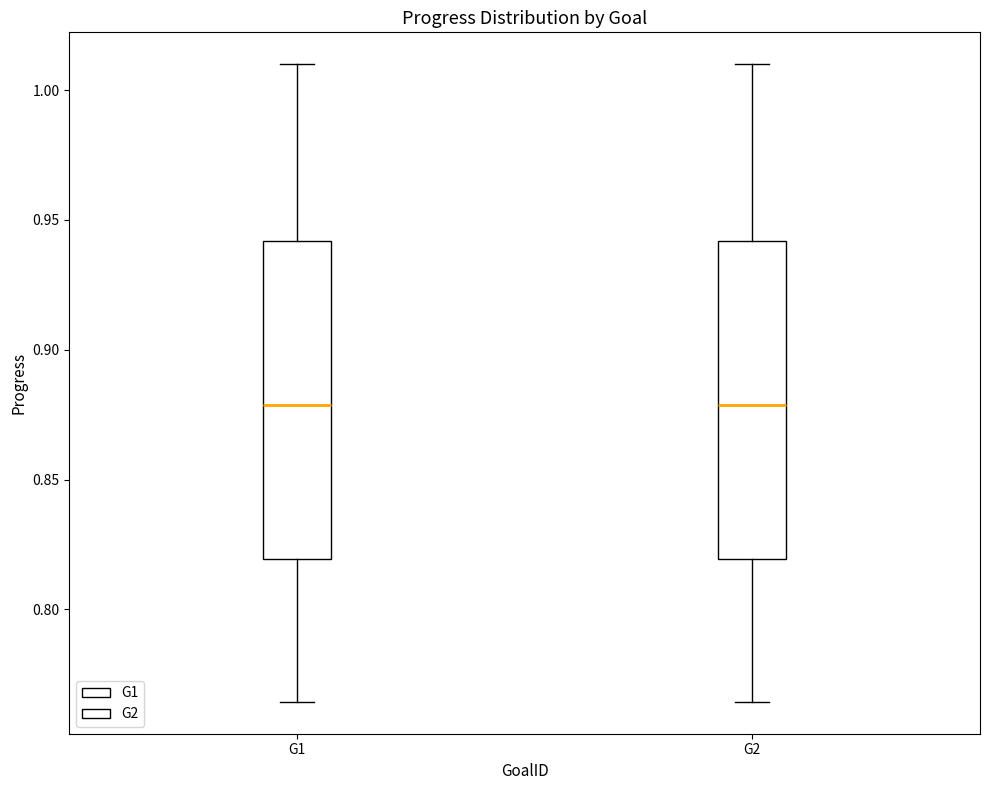

Where does the median line of the box for G2 sit on the y-axis? The values are not printed on the chart, so give them approximately, as read against the axis.

0.880